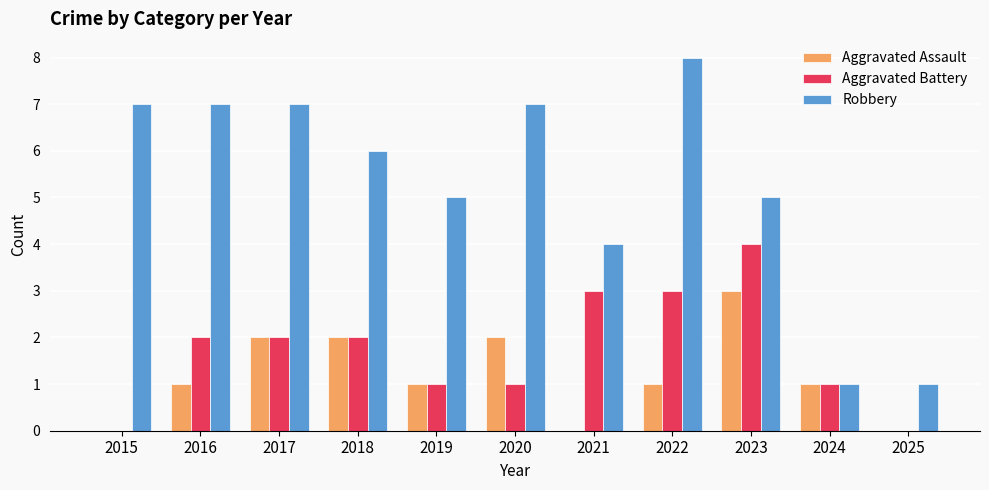

Count the number of categories in the chart.

11